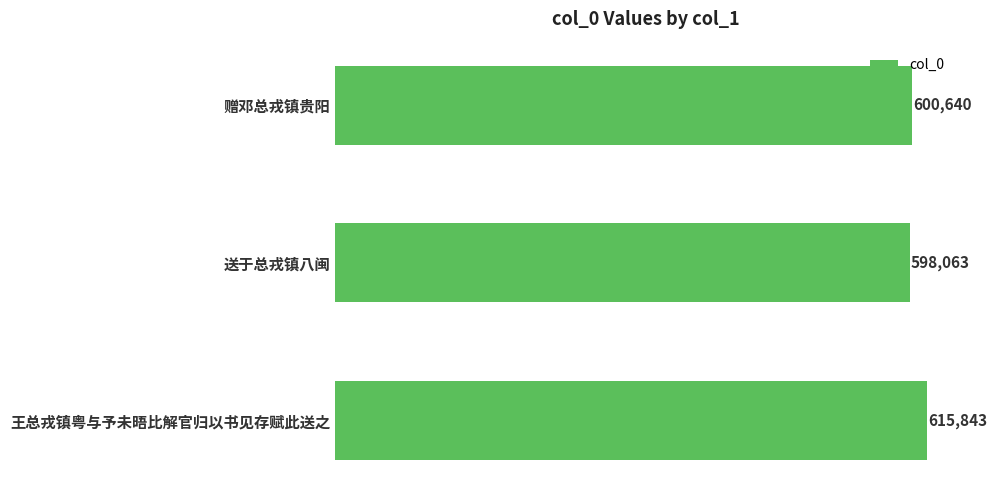

Rank the categories by value from highest to lowest.

王总戎镇粤与予未晤比解官归以书见存赋此送之, 赠邓总戎镇贵阳, 送于总戎镇八闽